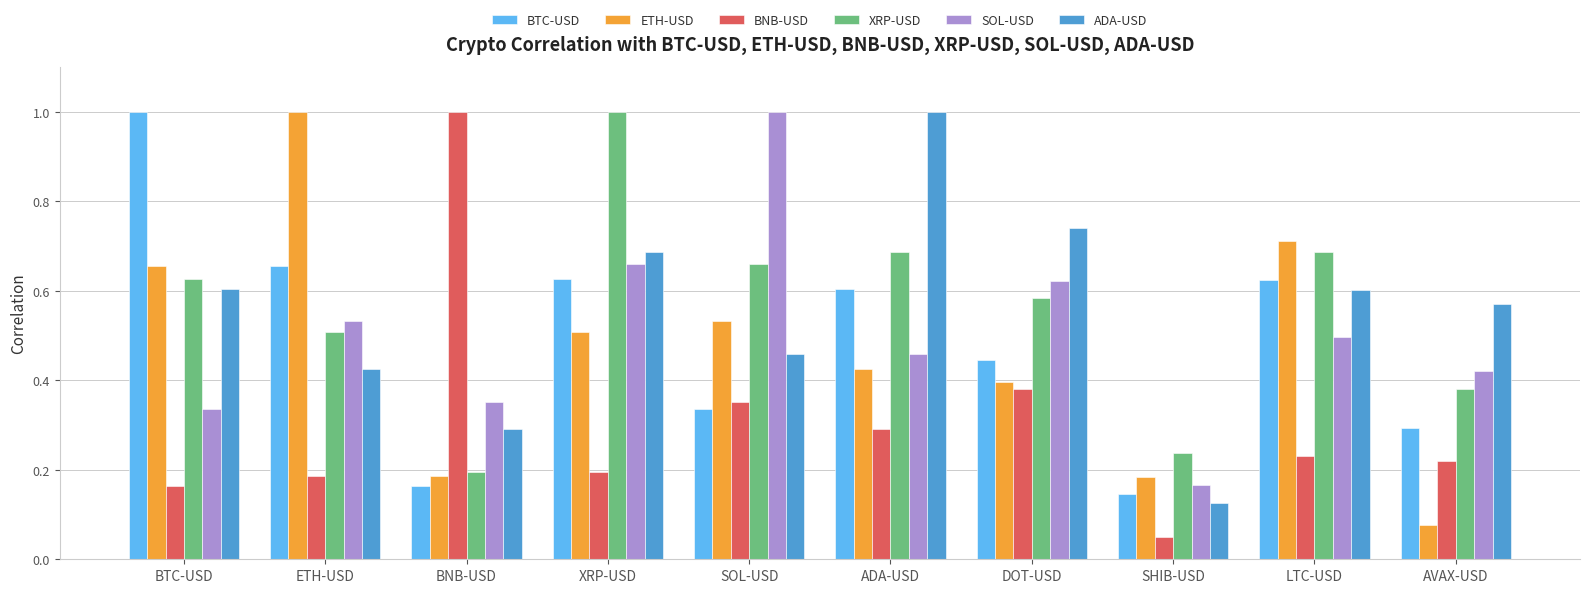

At which category is the sum across all series the highest?

XRP-USD